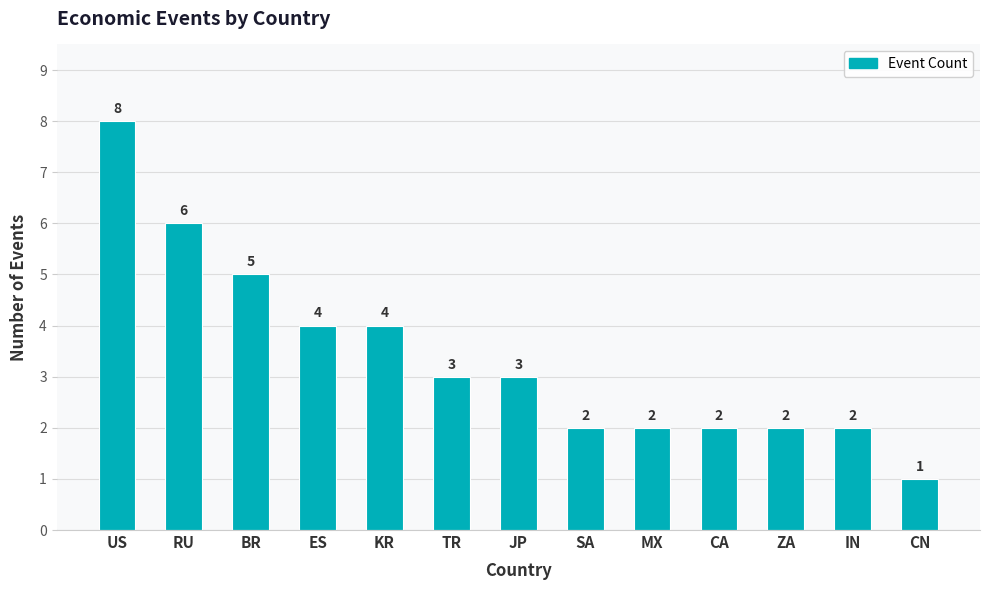

What is the value of the 12th bar from the left?

2